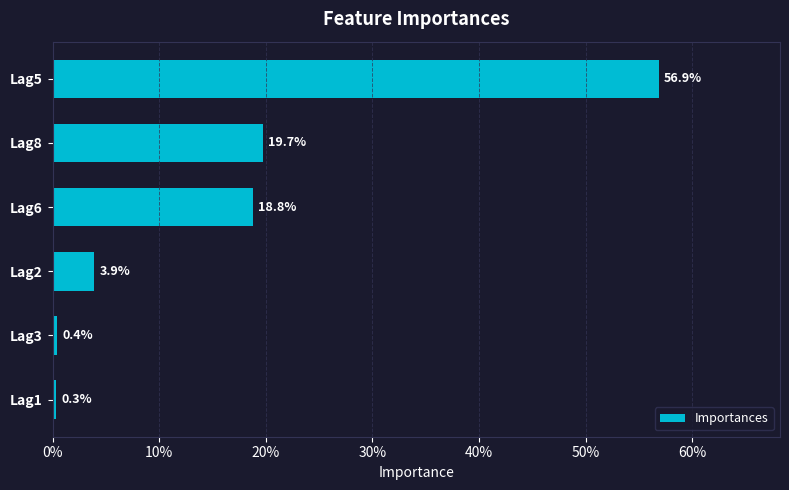

Does the chart contain any negative values?

No